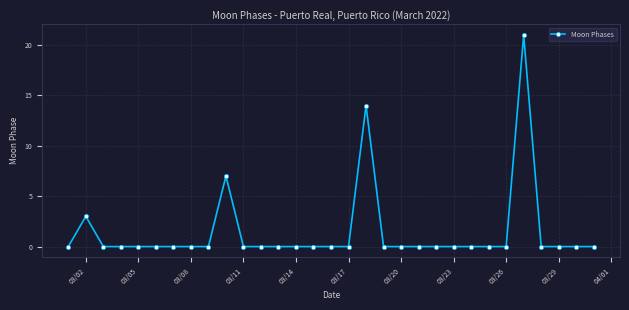

How many lines are shown in the chart?

1